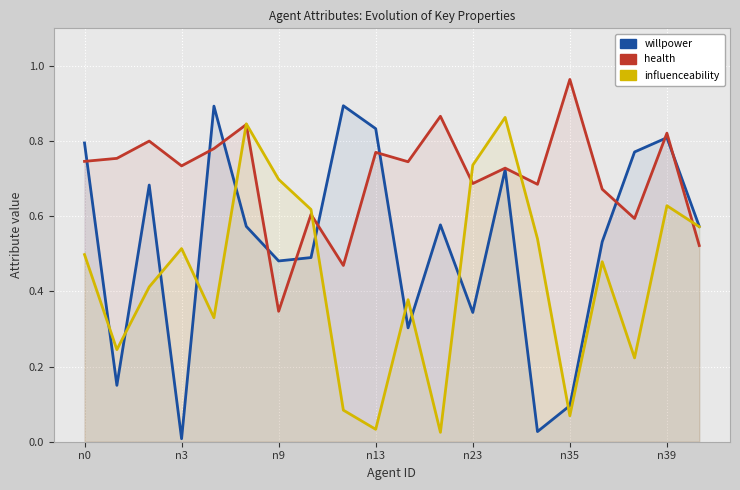

What is the value of the health point at the 19th from the left?

0.8